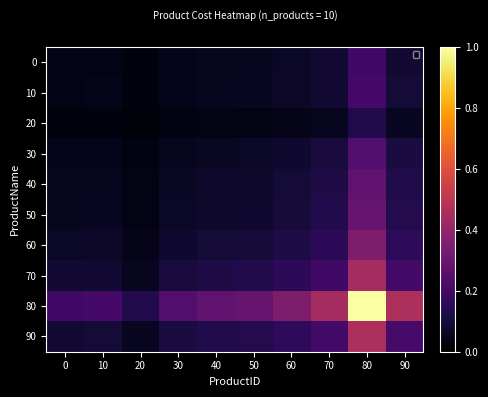

What is the difference between the maximum and minimum values in the 90 series?

0.4